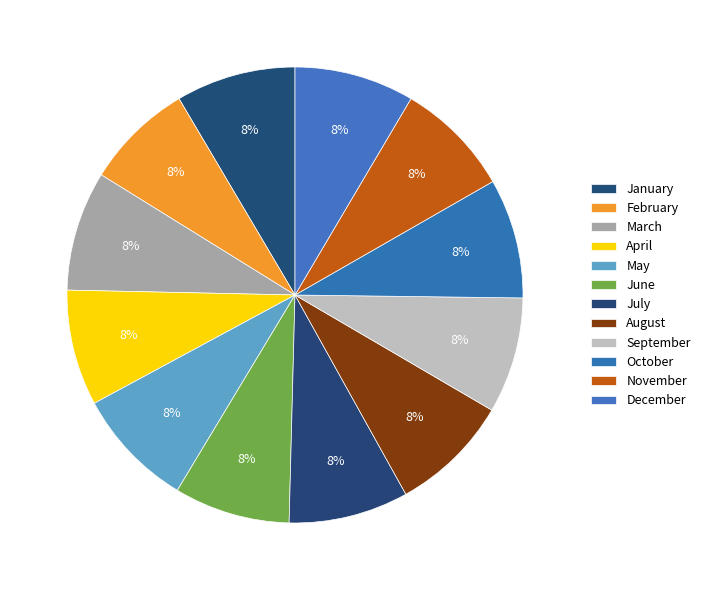

How much of the chart is everything except February?

92.3%